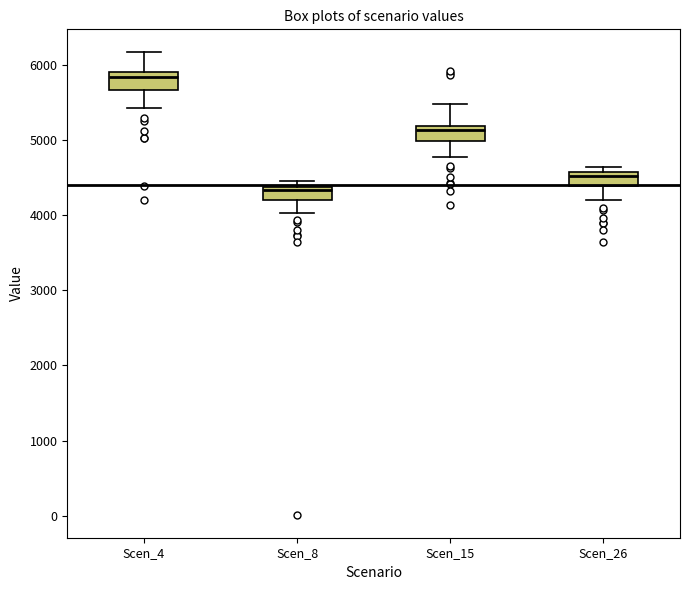

Reading left to right, transcribe this box plot: for each box, give where its median line is, the range the box spans, and where its two whiskers end, as read against the y-axis. The values are not printed on the chart, so give them approximately, as read against the axis.

Scen_4: median 5800, box 5700 to 5900, whiskers 5400 to 6200
Scen_8: median 4300, box 4200 to 4400, whiskers 4000 to 4500
Scen_15: median 5100, box 5000 to 5200, whiskers 4800 to 5500
Scen_26: median 4500, box 4400 to 4600, whiskers 4200 to 4600 (just above the box's upper edge)